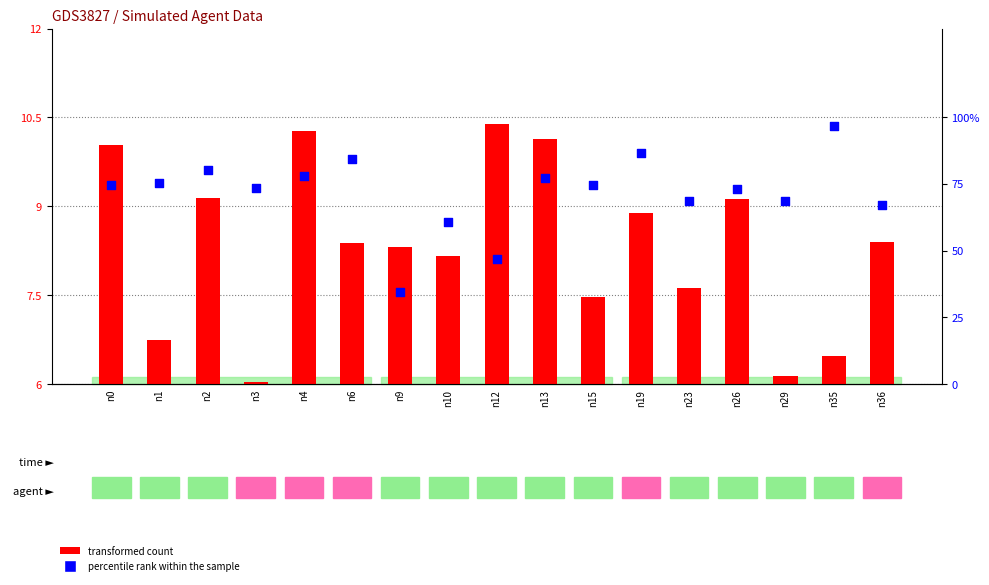

Which series has the largest Y range (max minus min)?

percentile rank within the sample